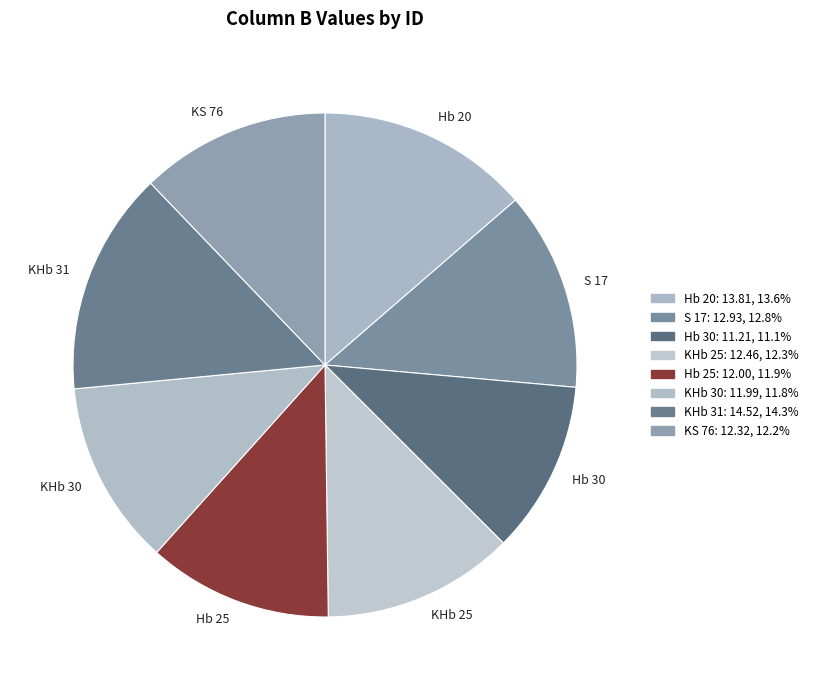

What is the largest slice in the pie chart?

KHb 31